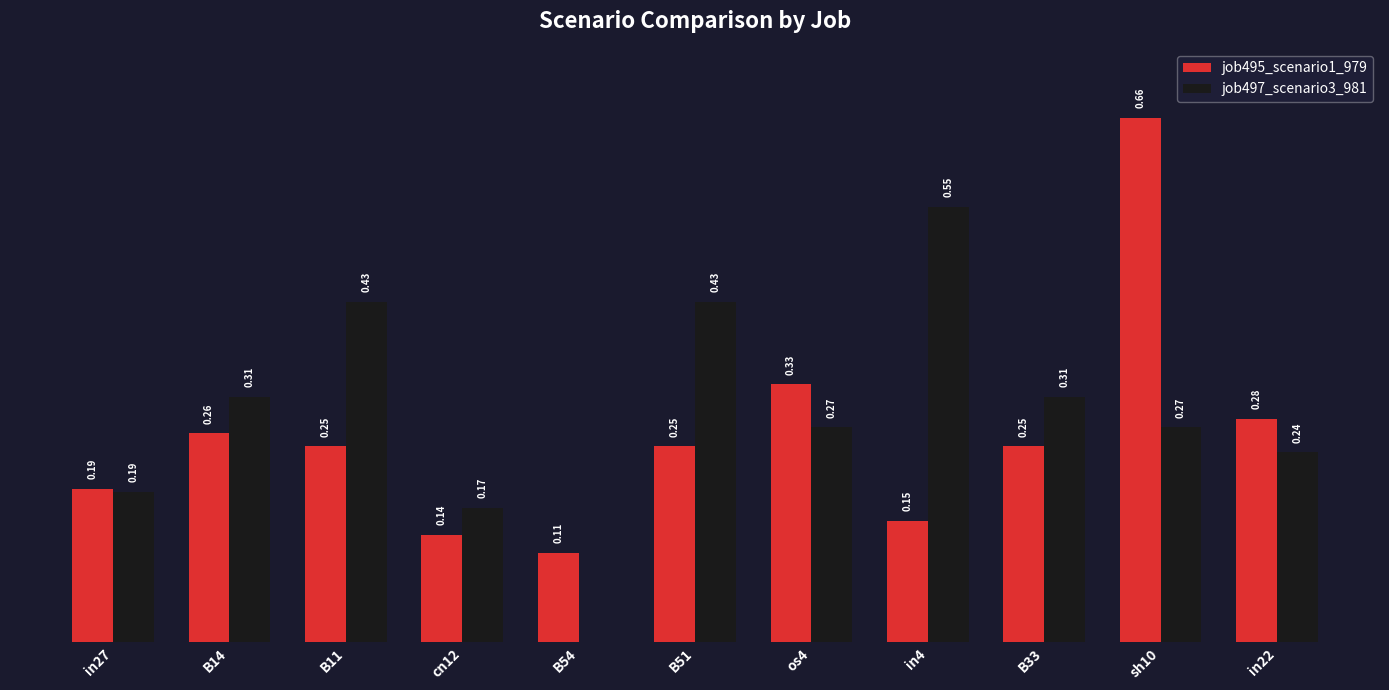

At which category is the sum across all series the highest?

sh10